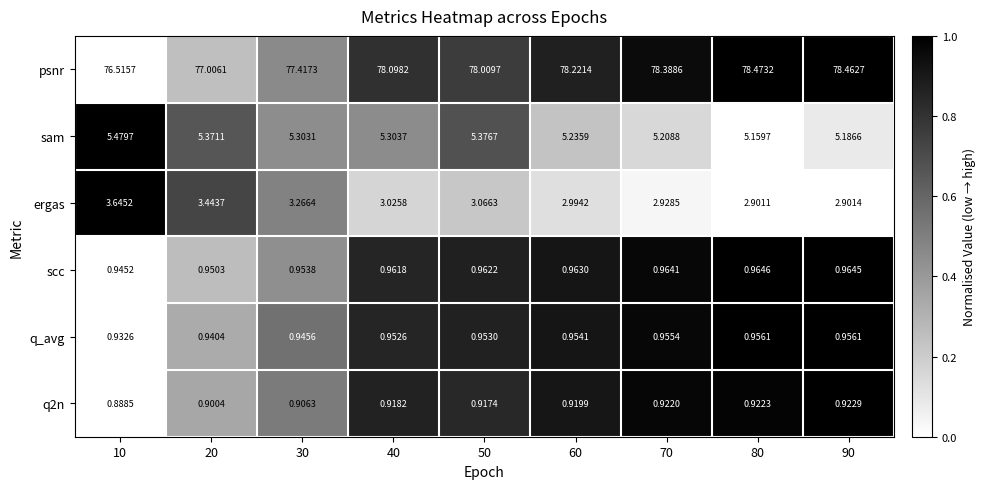

At which category is the sum across all series the highest?

90